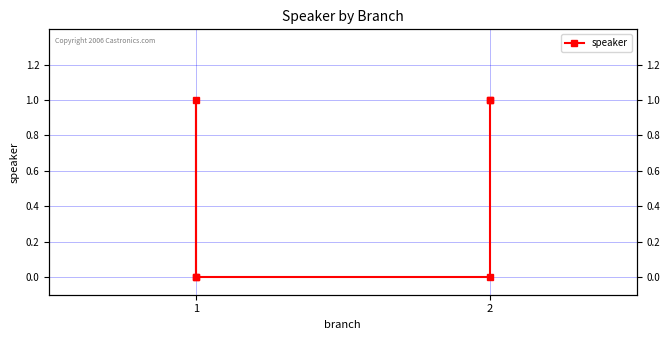

How many lines are shown in the chart?

1